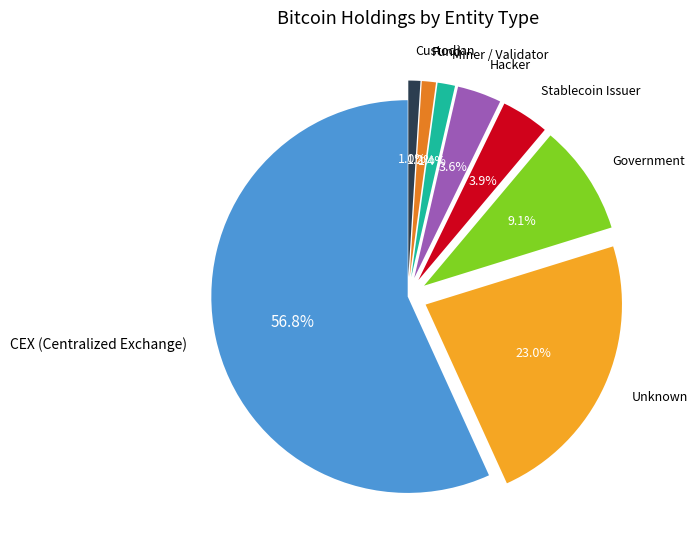

Combined, what portion of the pie is Unknown and Hacker?

26.6%